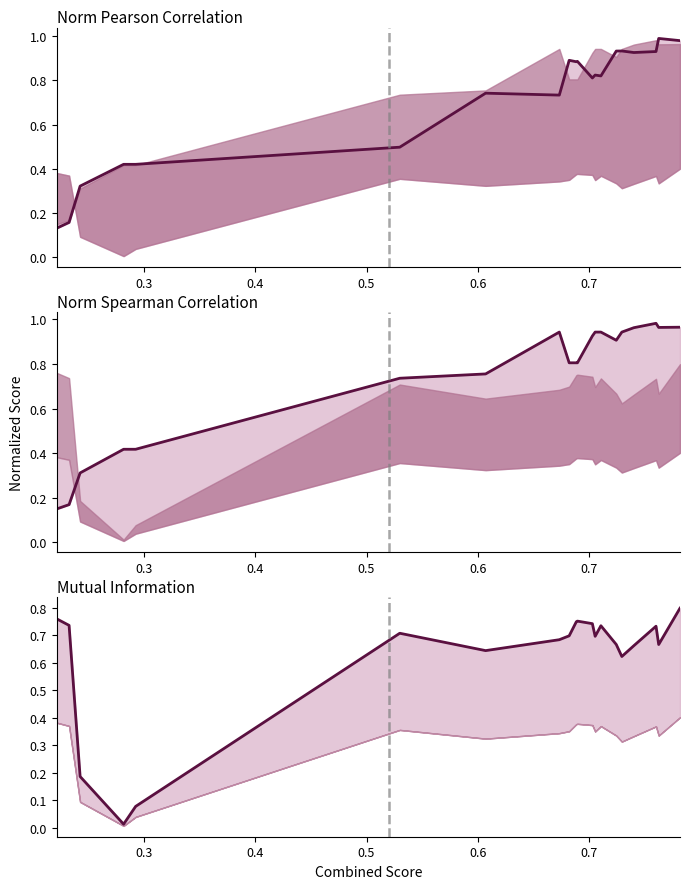

In Mutual_Information line, how many points are higher than both neighbors (excluding endpoints)?

4